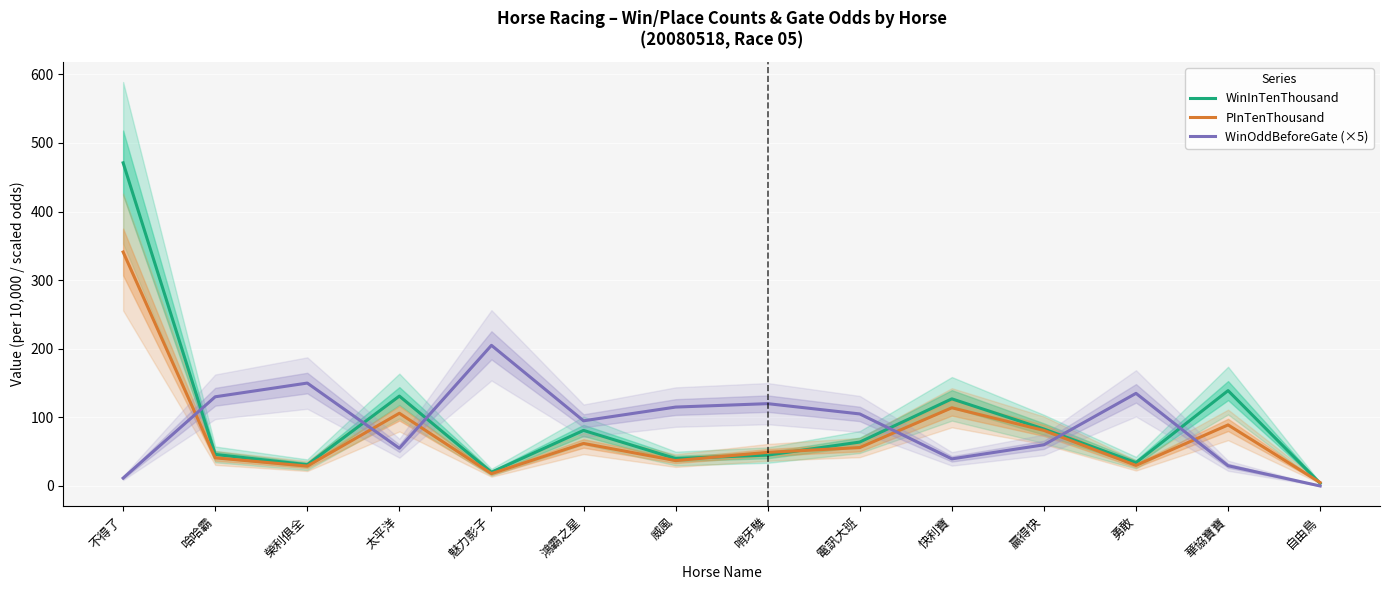

After their last crossing, which series has the higher values: PInTenThousand or WinOddBeforeGate (×5)?

PInTenThousand